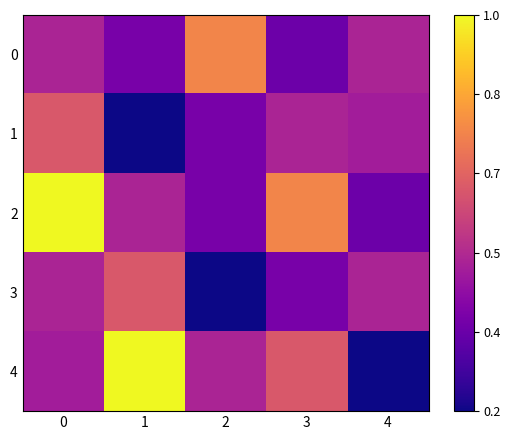

At 0, list the series in order from smallest to largest.

4, 0, 3, 1, 2